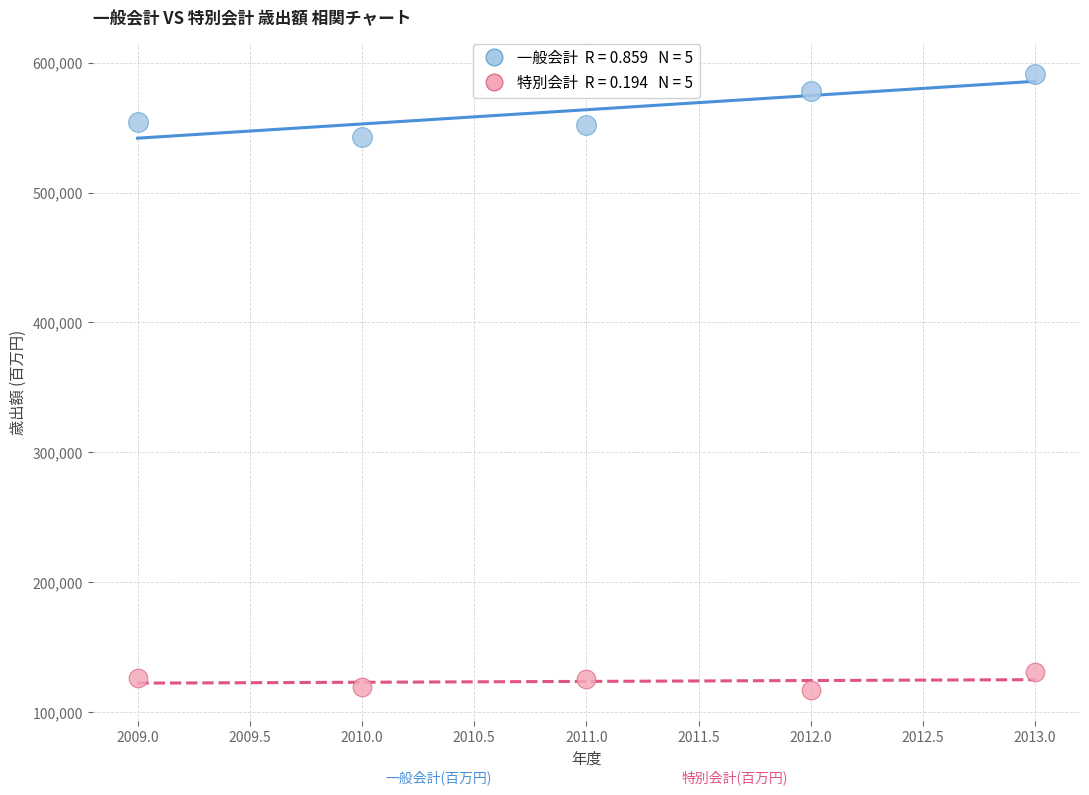

Across all series, what Y value is closest to 354181?

543013